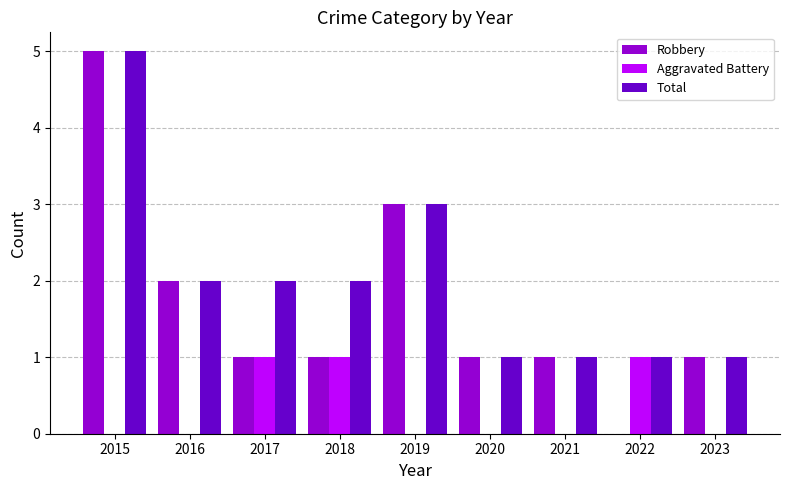

Count the number of data series in this chart.

3